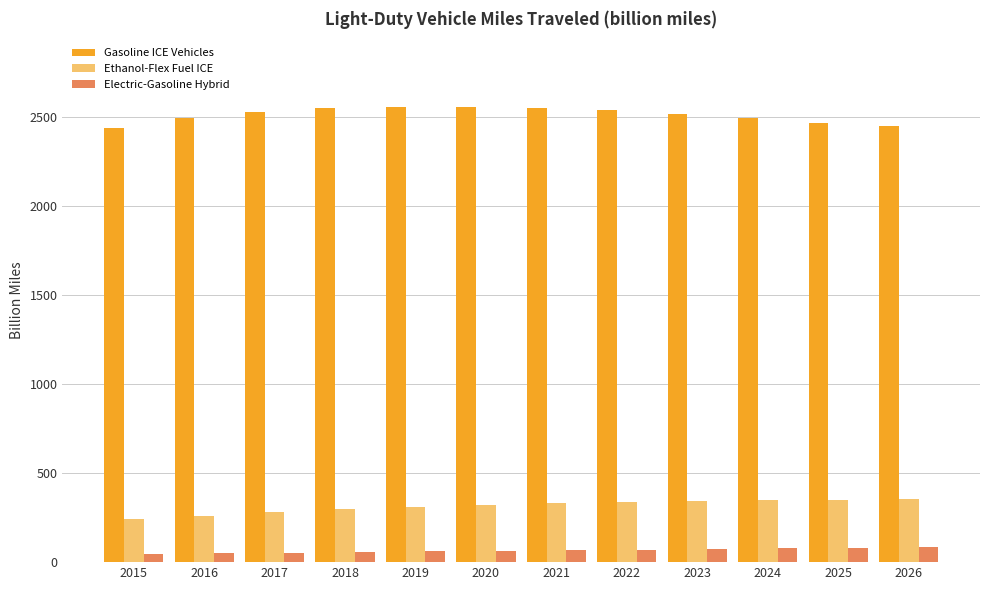

What is the lowest value of the Ethanol-Flex Fuel ICE series?

241.7